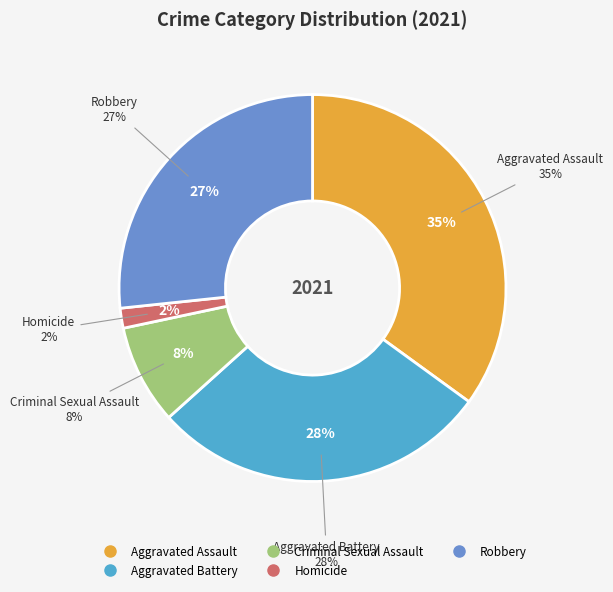

Is it true that Criminal Sexual Assault is 13% of the pie?

False